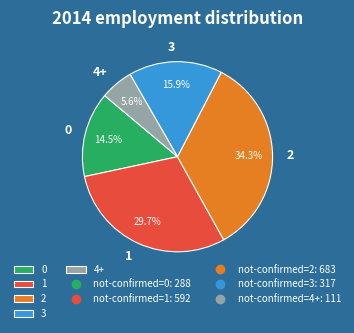

What is the ratio of the value at 0 to the value at 1?

0.5